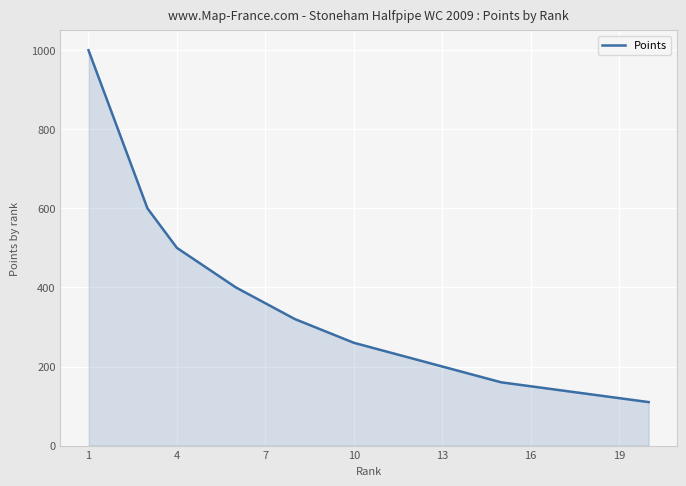

What is the average value?

332